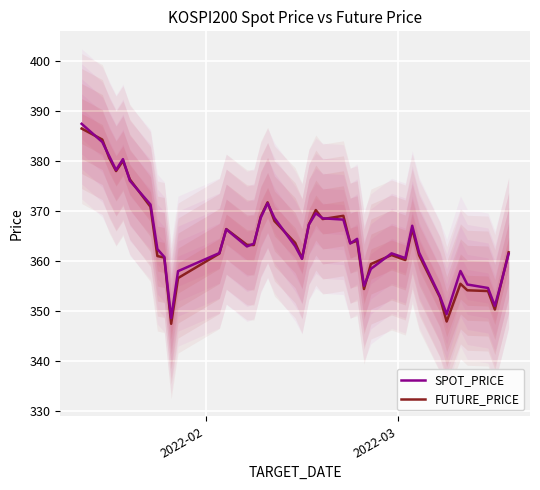

Does the chart display data point markers on the line(s)?

No